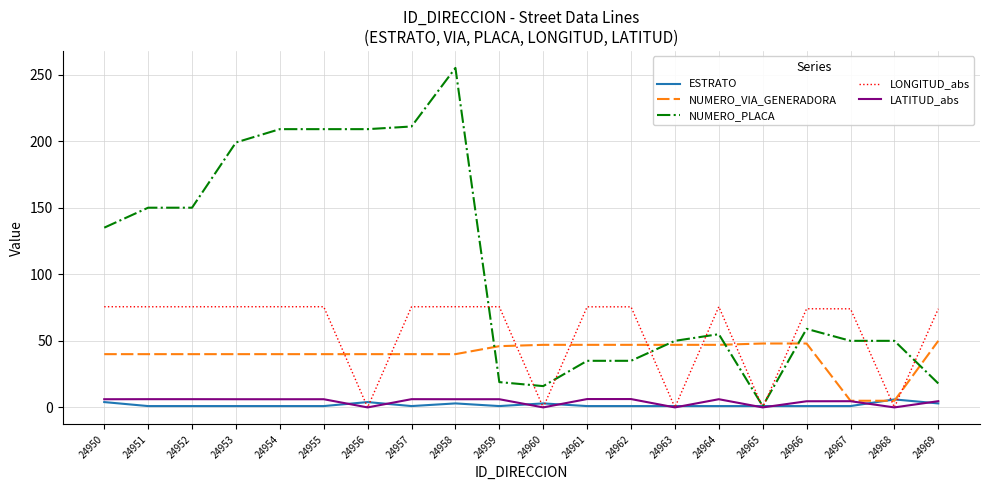

Which series ends up on top after the final intersection of LONGITUD_abs and NUMERO_VIA_GENERADORA?

LONGITUD_abs